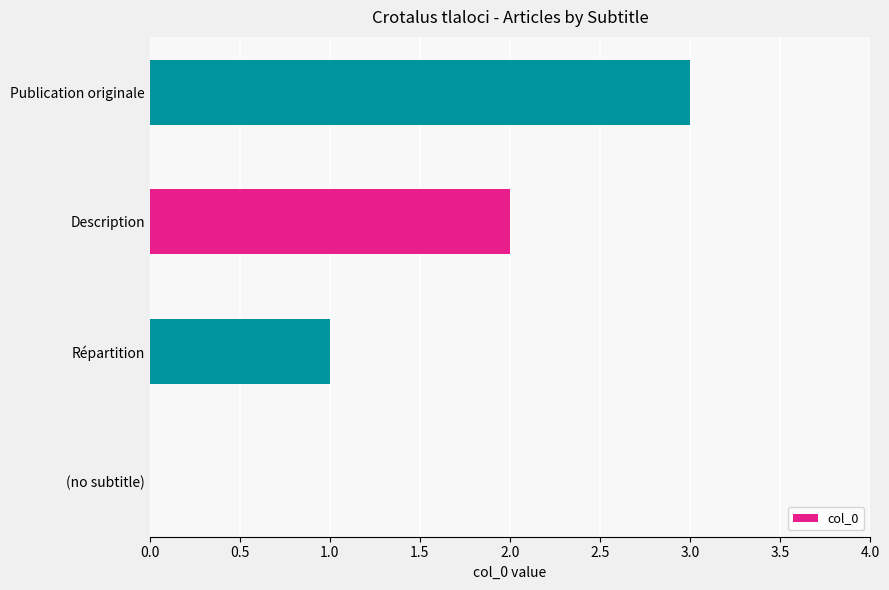

The value at Publication originale is 2. True or false?

False